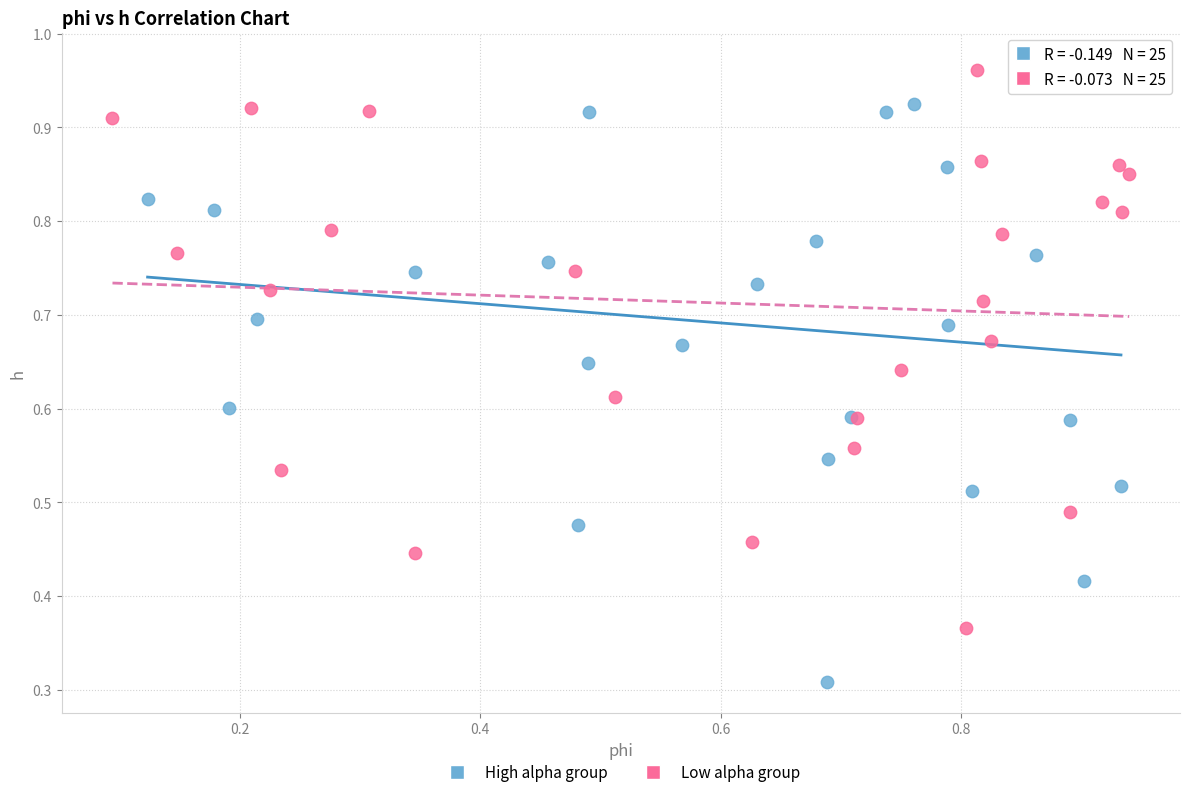

Which series contains the lowest Y value?

High alpha group